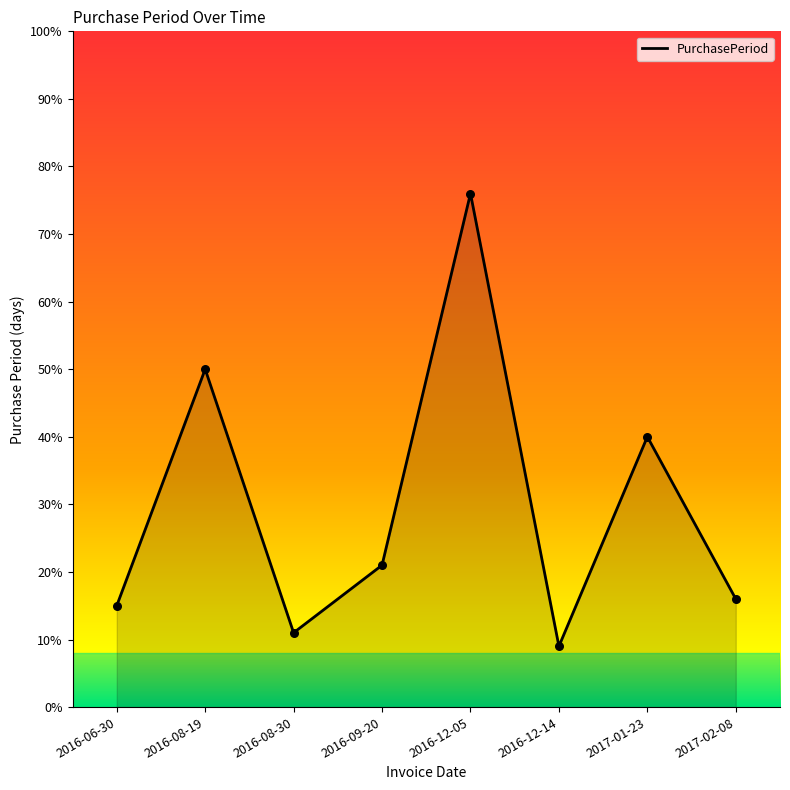

Approximately how many times larger is the value at 2016-12-14 compared to 2016-06-30?

0.6